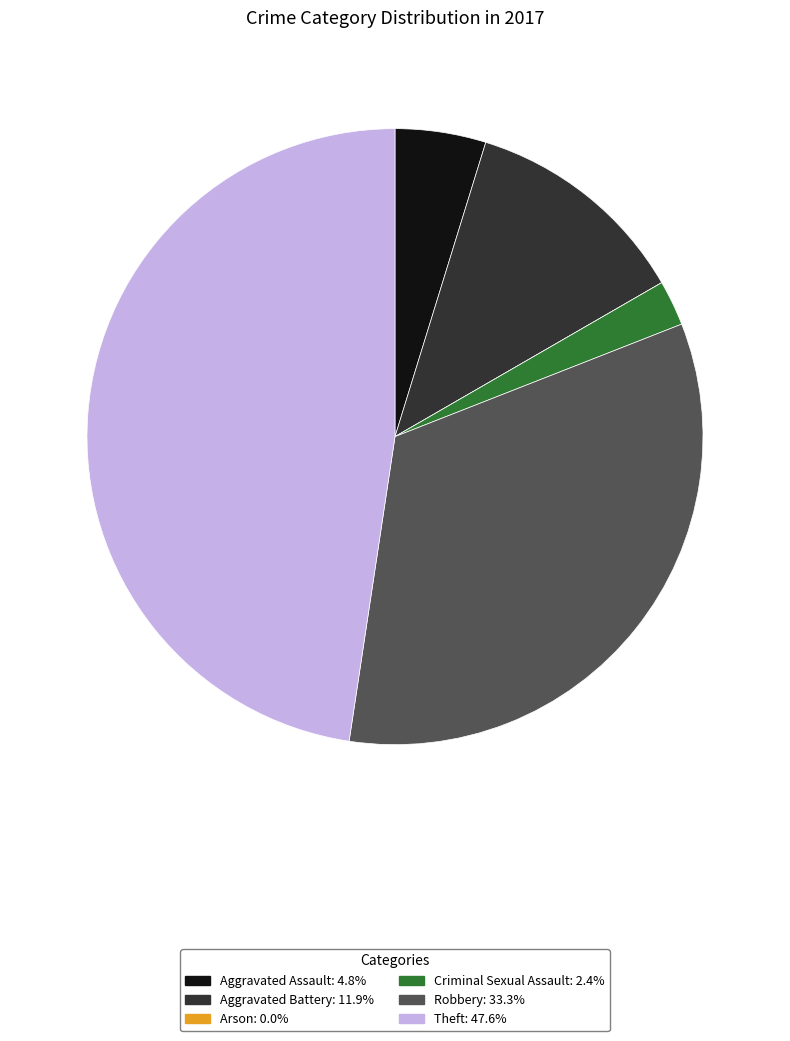

Does Criminal Sexual Assault account for over 50% of the chart?

No